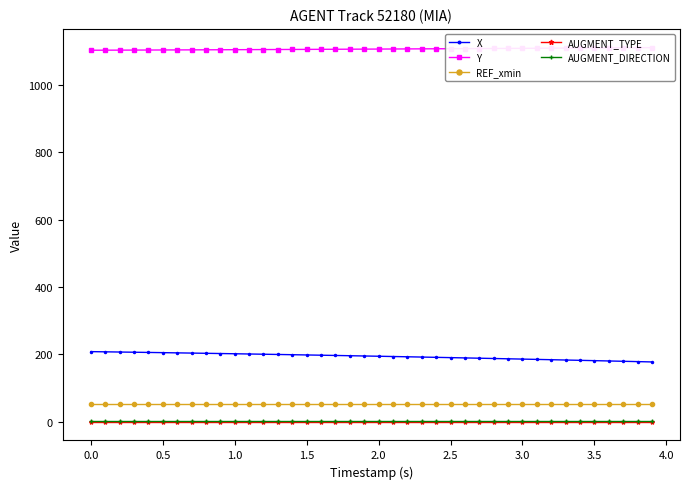

Which series has the largest range (max minus min)?

X